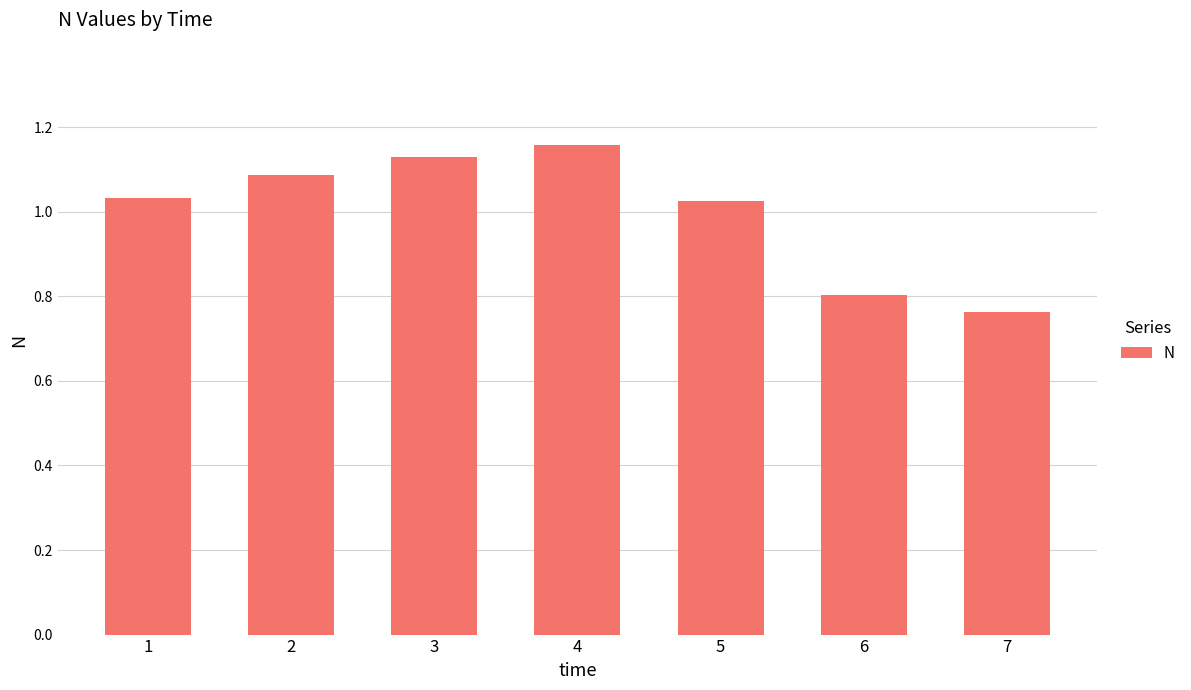

Which label corresponds to the smallest value in the chart?

7